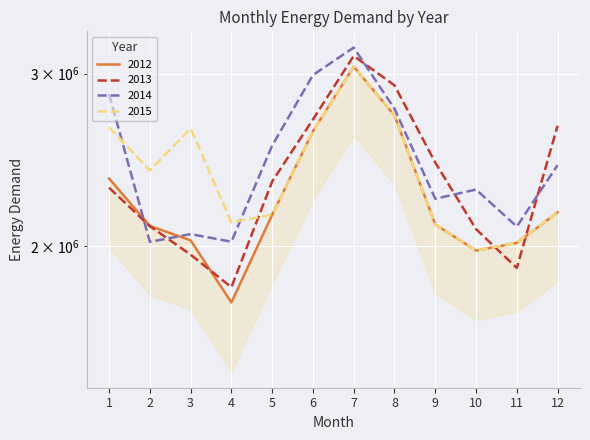

Where does the 2014 series first go above 2419510?

1